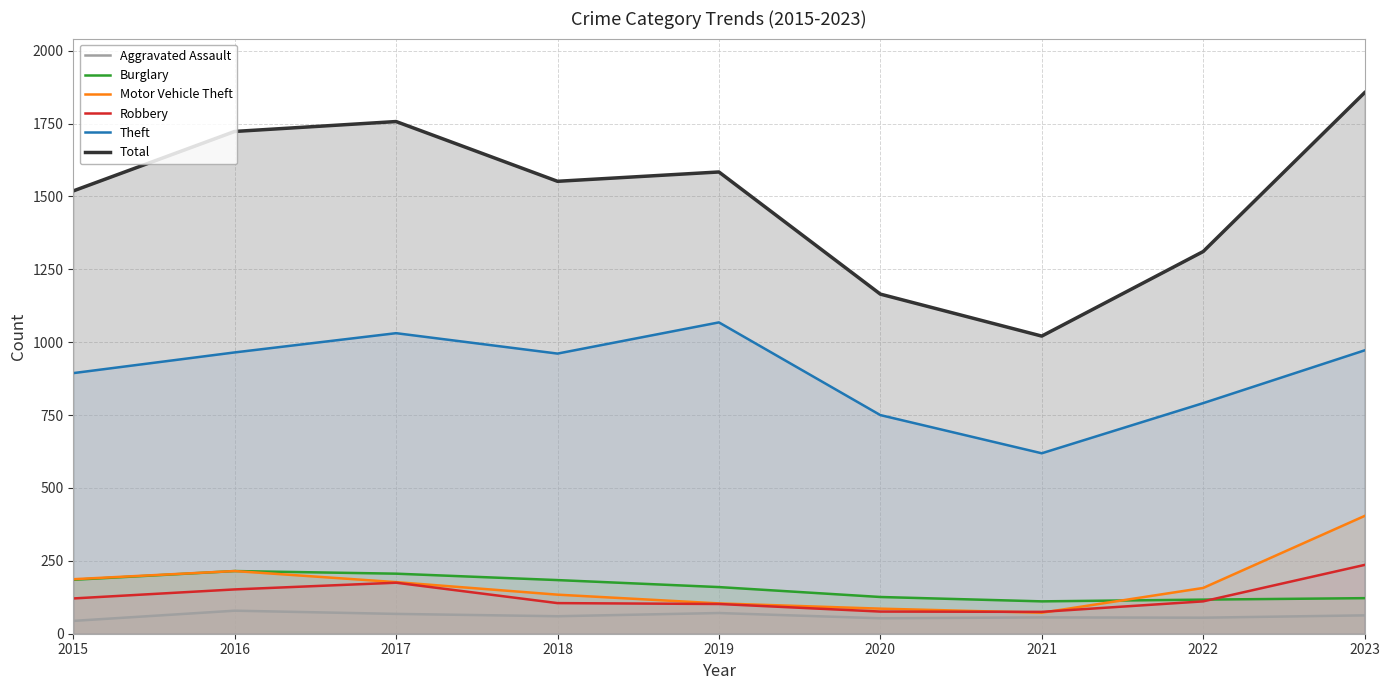

At which label does Total reach its minimum?

2021